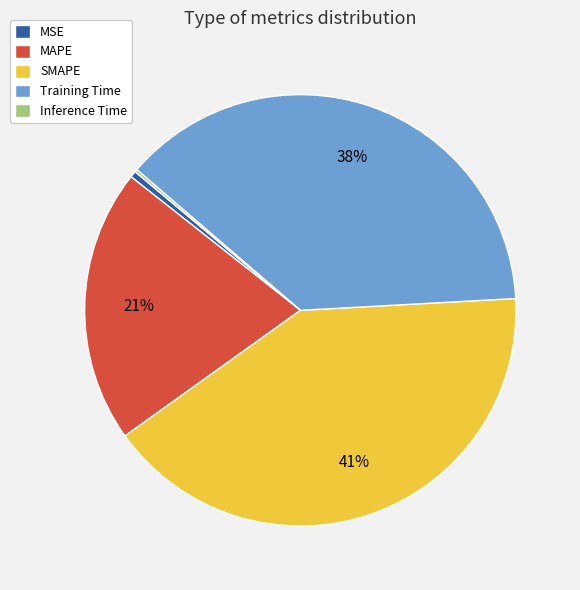

The SMAPE slice represents 54% of the pie. True or false?

False